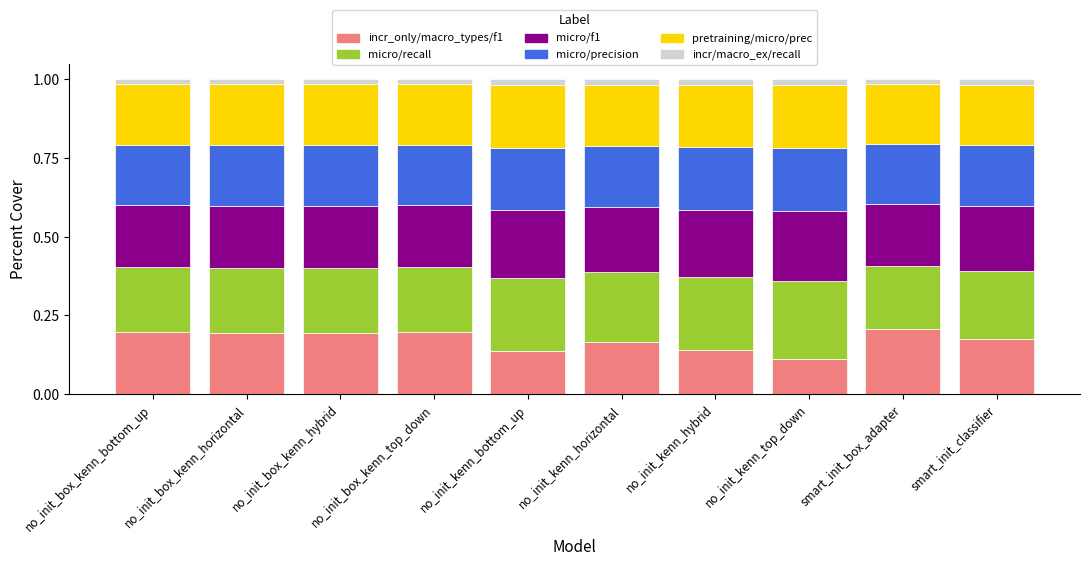

The value of incr_only/macro_types/f1 at no_init_kenn_bottom_up is 0.2. True or false?

False